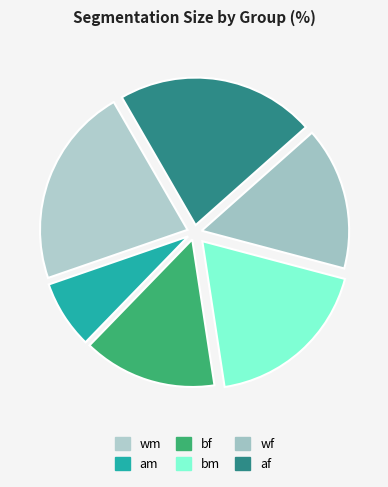

How many segments does this pie chart have?

6